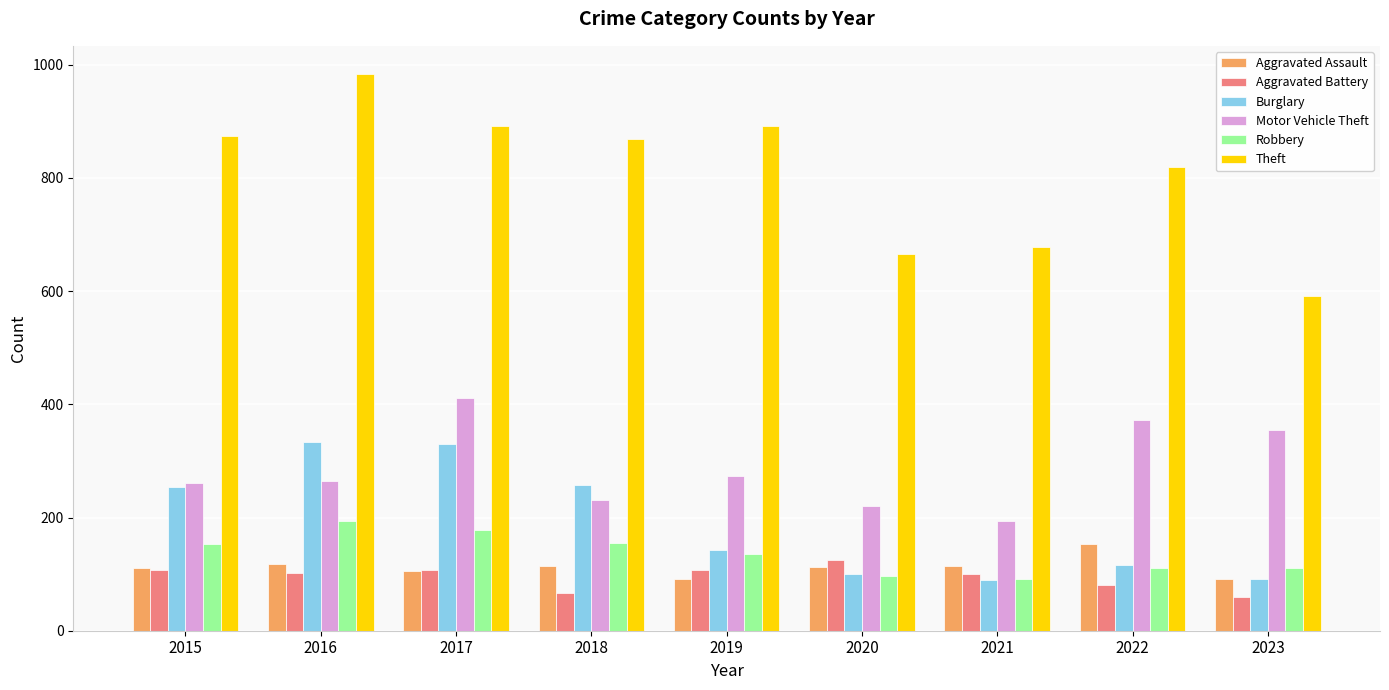

Count the number of data series in this chart.

6